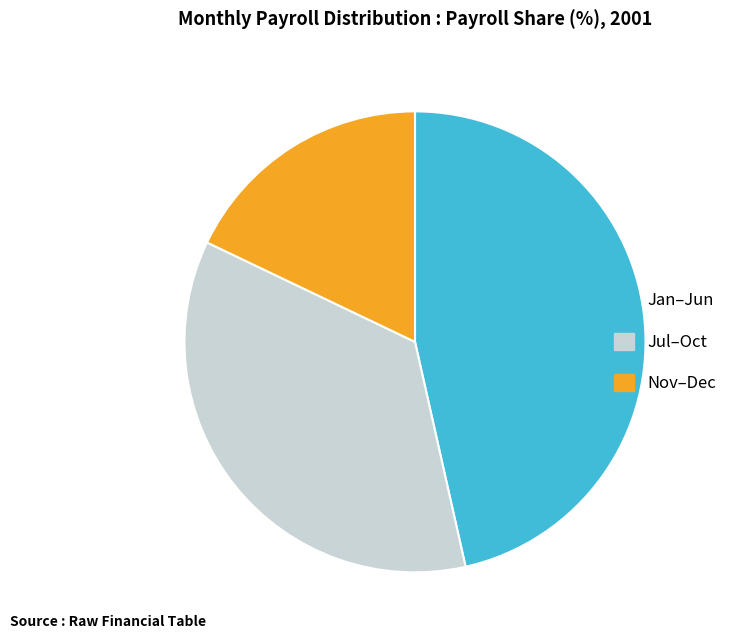

The Nov–Dec slice represents 31% of the pie. True or false?

False